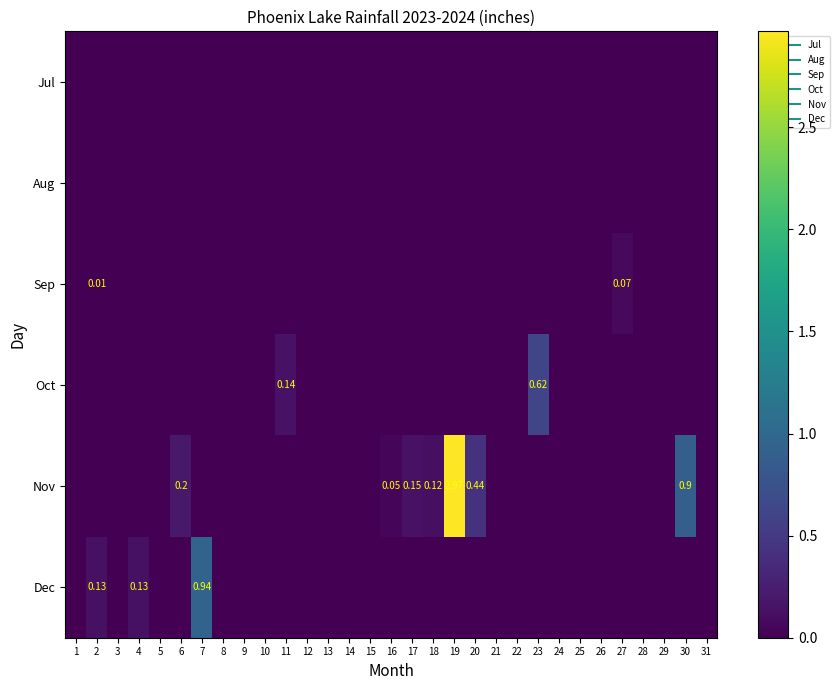

The value of Nov at 10 is -1.3. True or false?

False